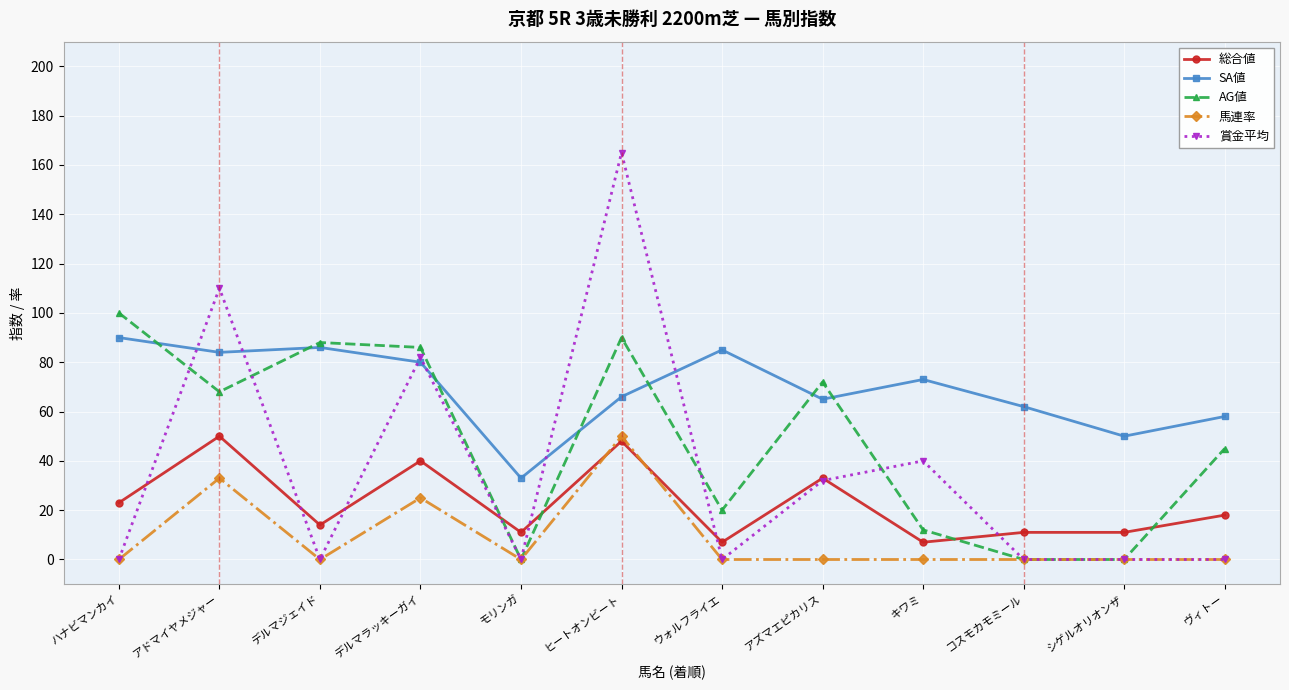

The 賞金平均 series shows 0 at ハナビマンカイ. True or false?

True